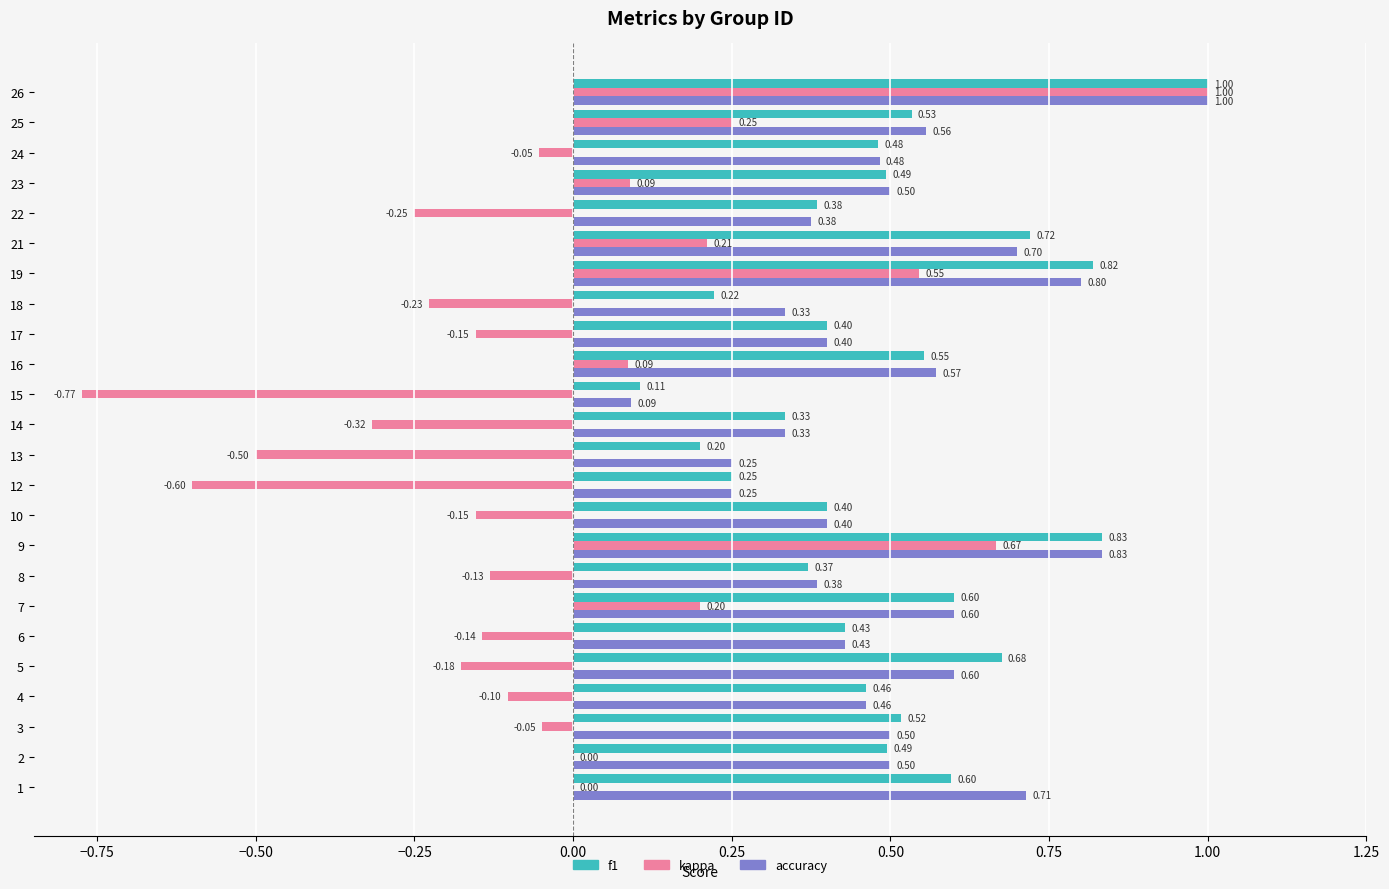

What is the sum of the f1 values at 2 and 16?

1.0